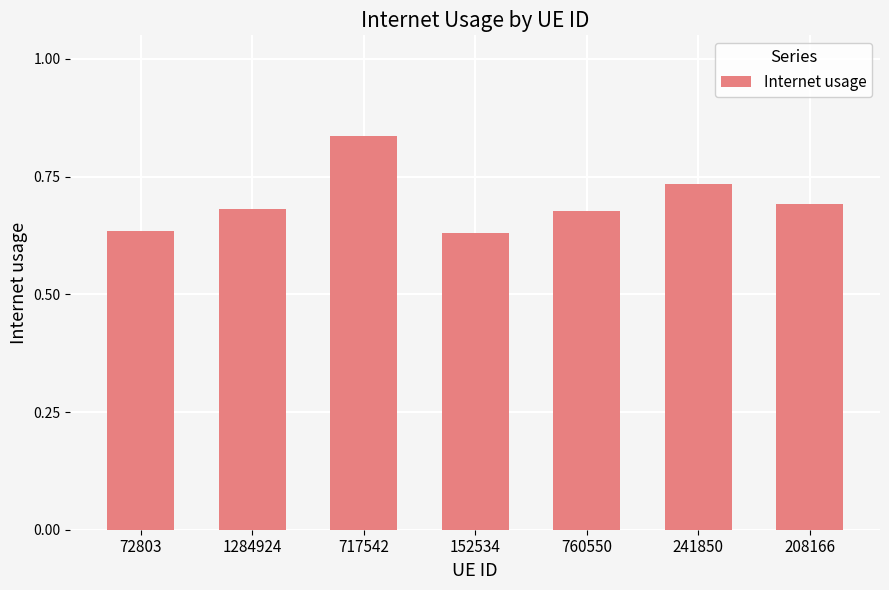

The value at 1284924 is 1.1. True or false?

False